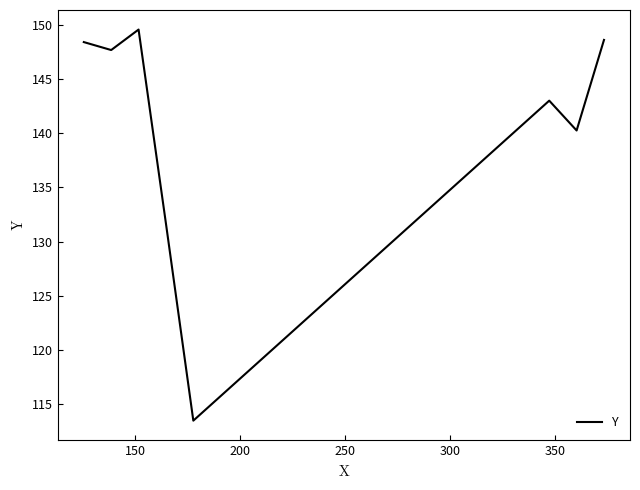

True or false: there are more than 2 points higher than both neighbors.

False